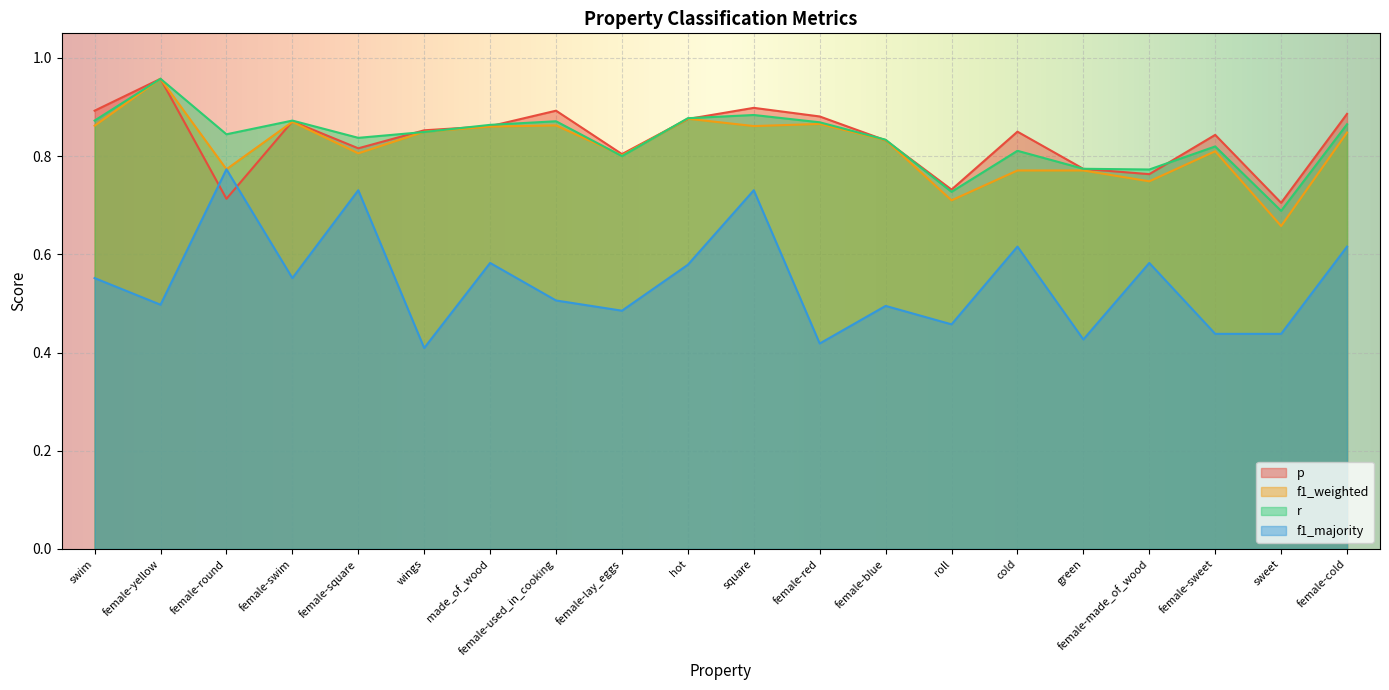

Which has a higher value, female-square or roll?

female-square